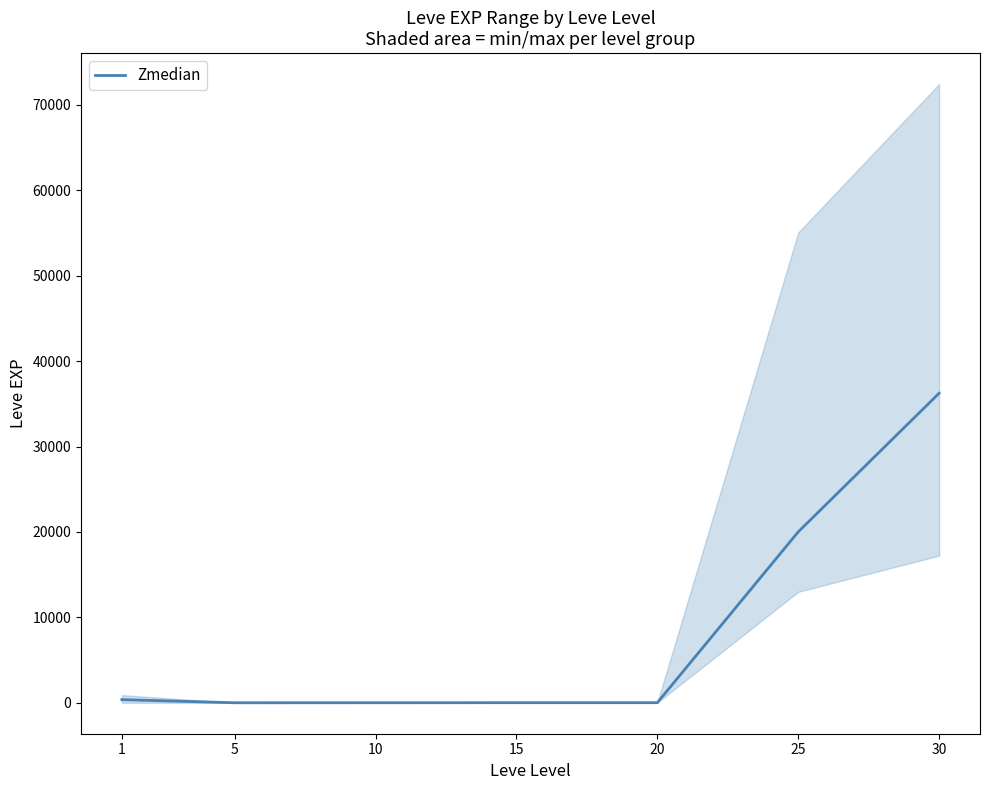

The chart shows a value of 36240 at 30. True or false?

True